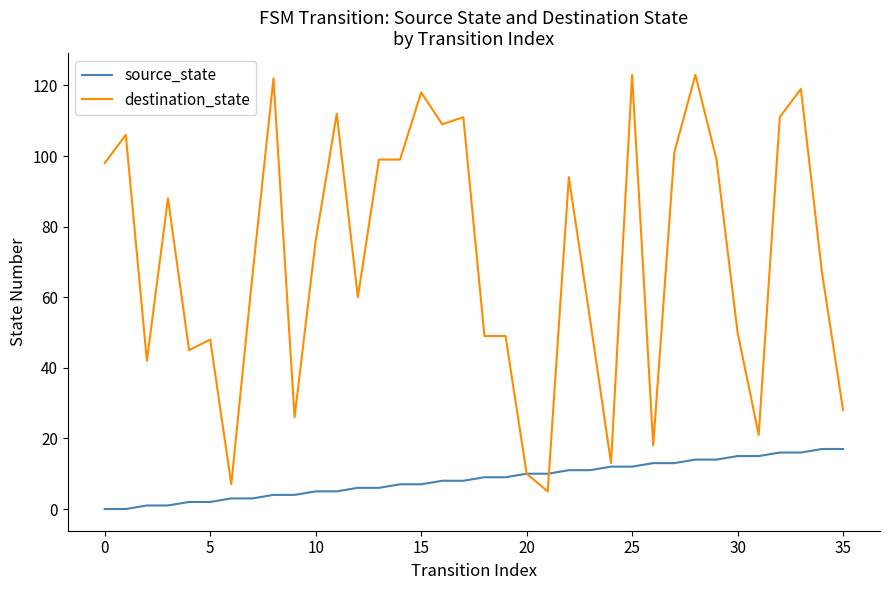

Which series ends up on top after the final intersection of source_state and destination_state?

destination_state